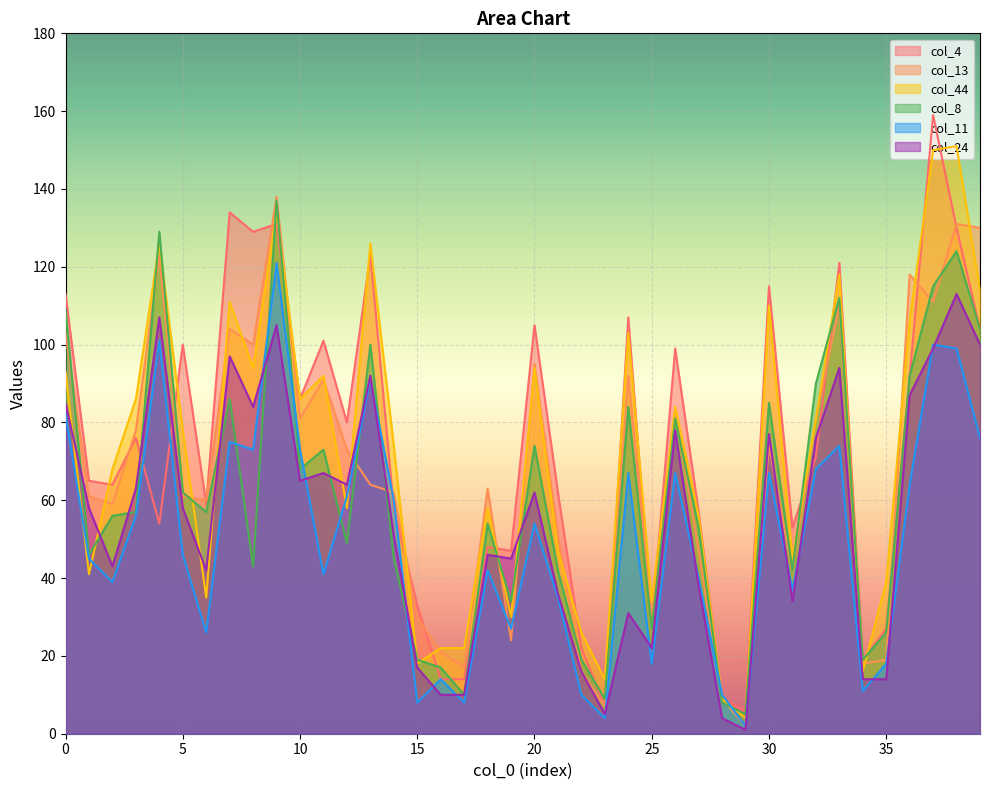

Which series has the largest range (max minus min)?

col_4